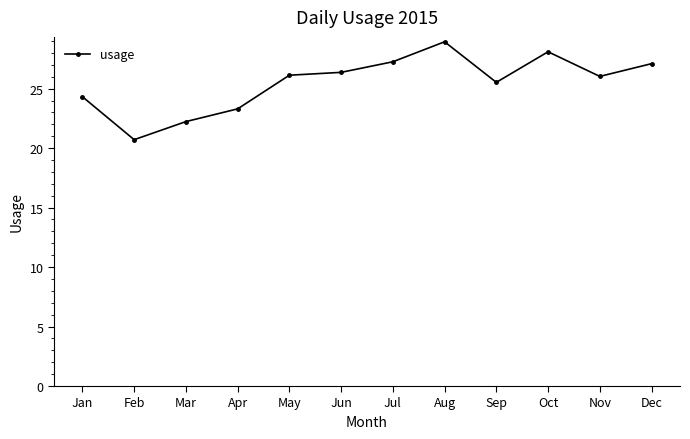

At which label is the value closest to 24?

Jan